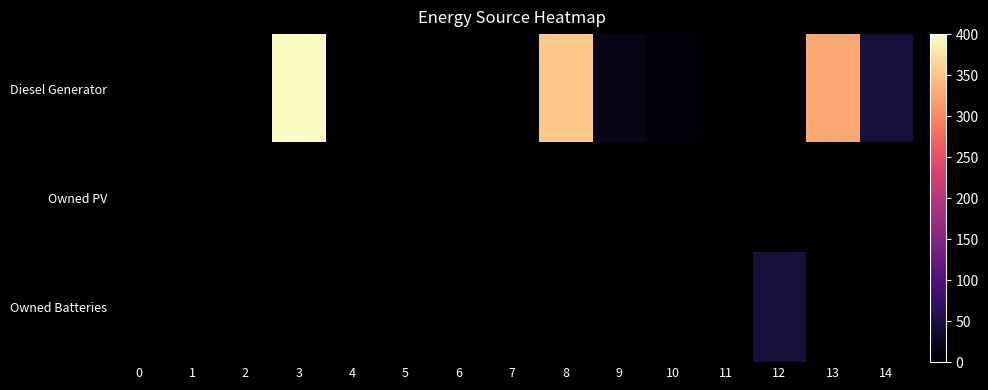

Reading left to right, extract all data points from this chart.

Diesel Generator: 0=0	1=0	2=0	3=400	4=0	5=0	6=0	7=0	8=354	9=17	10=9	11=0	12=0	13=327	14=44
Owned PV: 0=0	1=0	2=0	3=0	4=0	5=0	6=0	7=0	8=0	9=0	10=0	11=0	12=0	13=0	14=0
Owned Batteries: 0=0	1=0	2=0	3=0	4=0	5=0	6=0	7=0	8=0	9=0	10=0	11=0	12=45	13=0	14=0